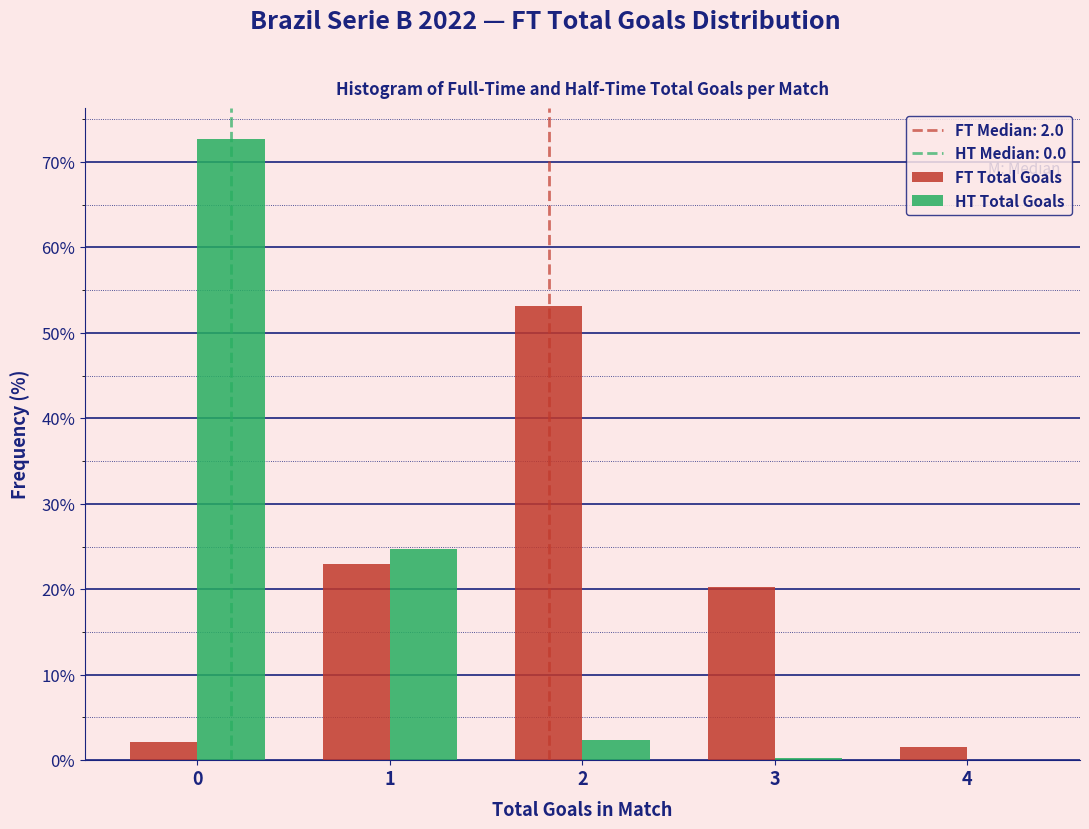

What is the sum of all HT Total Goals values?

100.0